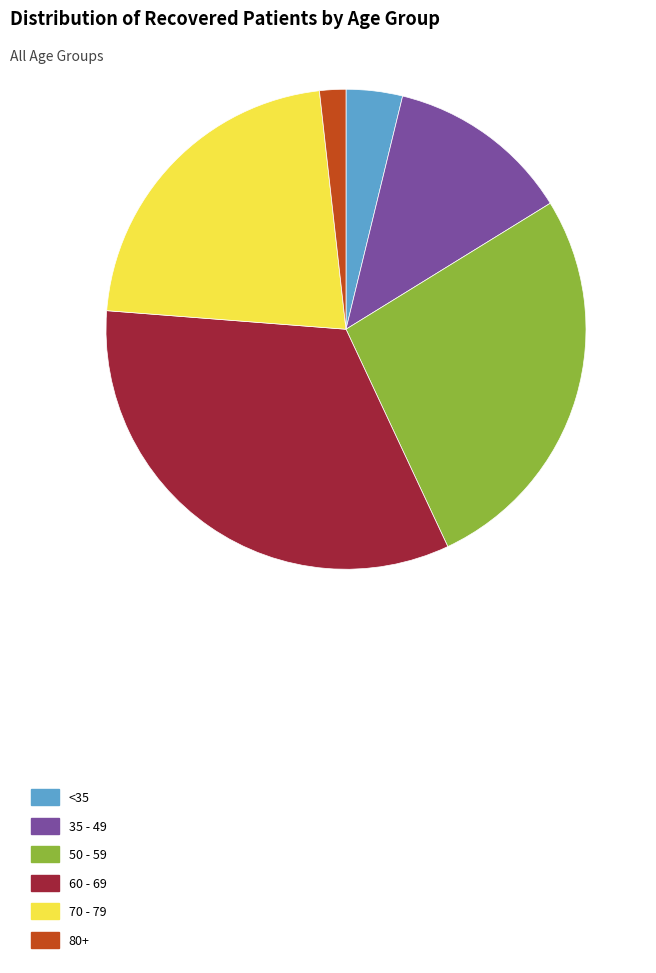

Is there any slice that represents more than half of the pie?

No